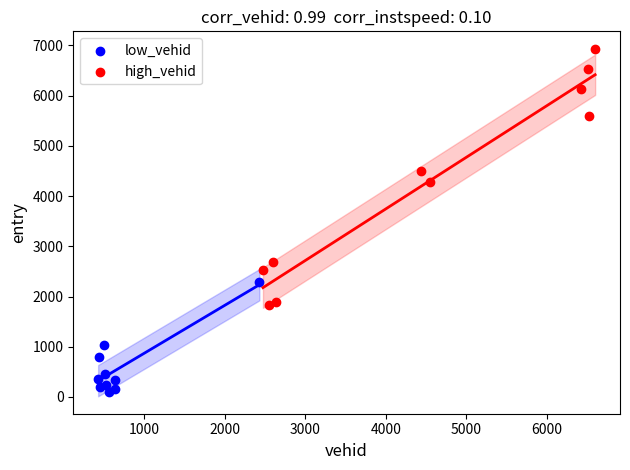

Which series reaches the maximum Y coordinate?

high_vehid